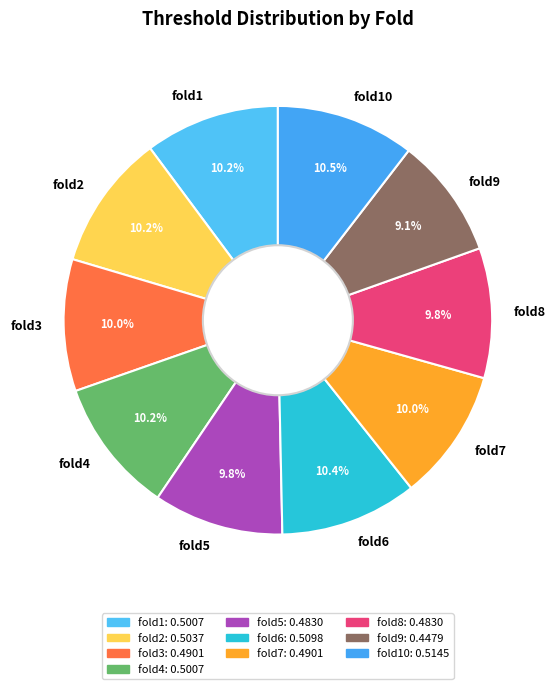

To the nearest percent, what portion does fold4 represent?

10%